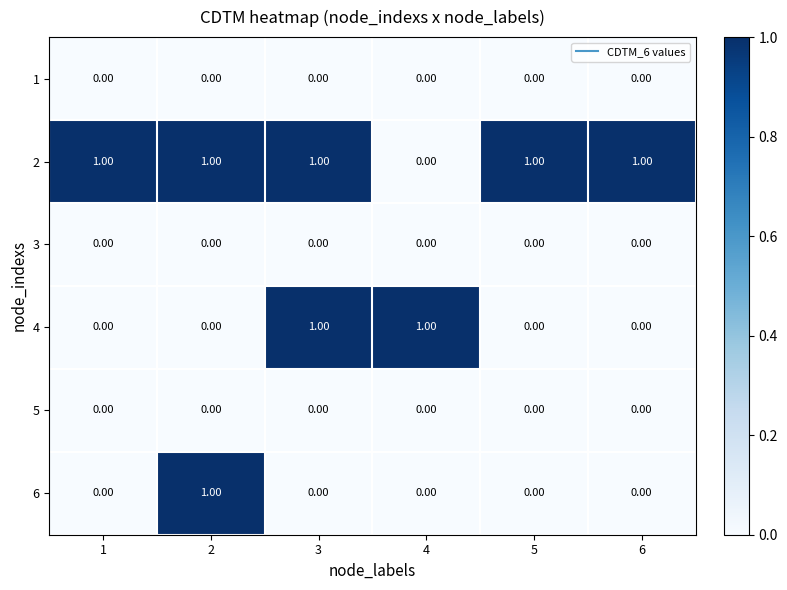

Which series changed the most between 2 and 5?

6